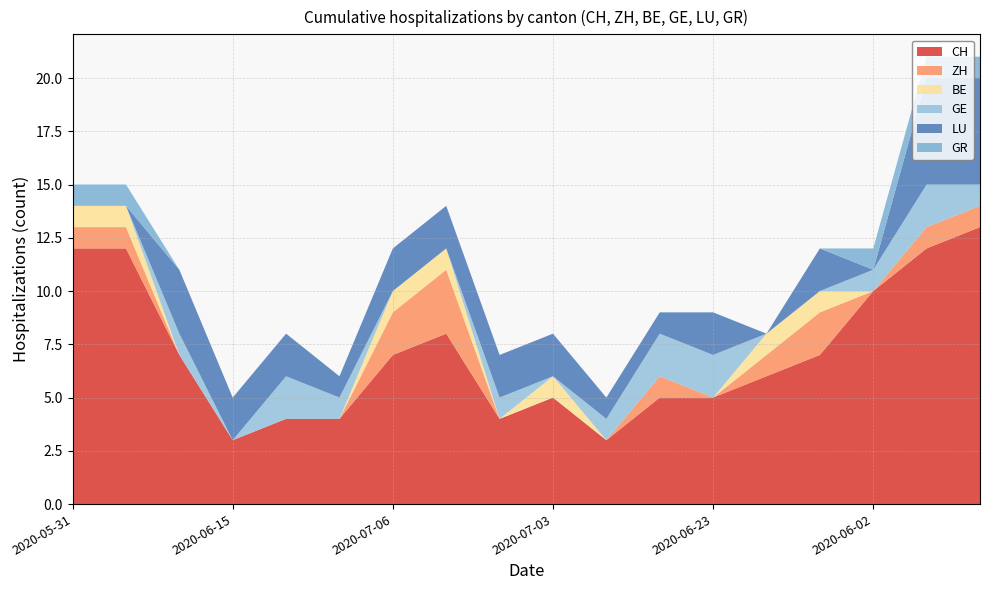

Reading left to right, what are all the values shown in this chart?

CH: 12	12	7	3	4	4	7	8	4	5	3	5	5	6	7	10	12	13
ZH: 1	1	0	0	0	0	2	3	0	0	0	1	0	1	2	0	1	1
BE: 1	1	0	0	0	0	1	1	0	1	0	0	0	1	1	0	0	0
GE: 0	0	1	0	2	1	0	0	1	0	1	2	2	0	0	1	2	1
LU: 0	0	3	2	2	1	2	2	2	2	1	1	2	0	2	0	5	5
GR: 1	1	0	0	0	0	0	0	0	0	0	0	0	0	0	1	1	1